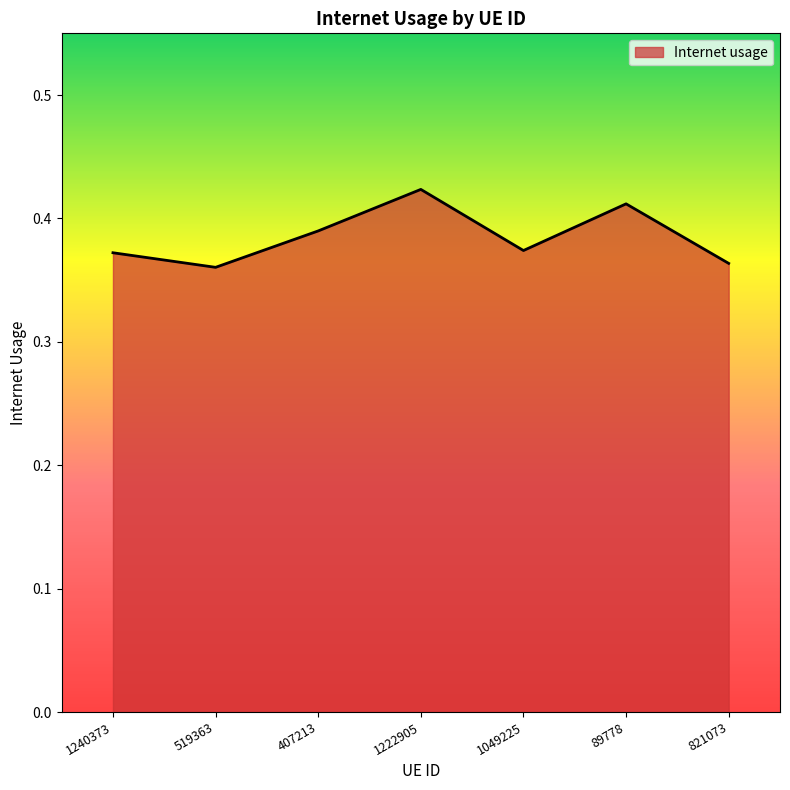

Count the values in the range 0 to 1.

7